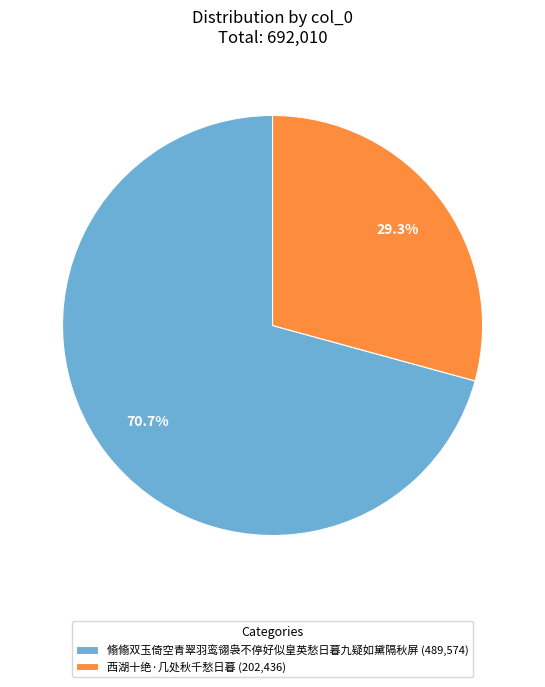

What is the total percentage of 西湖十绝·几处秋千愁日暮 and 翛翛双玉倚空青翠羽鸾翎袅不停好似皇英愁日暮九疑如黛隔秋屏?

100.0%